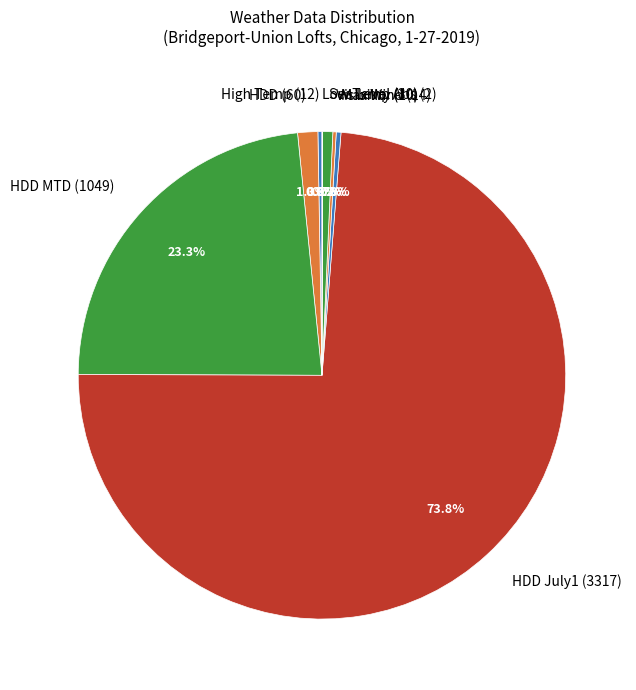

Which category accounts for the majority?

HDD July1 (3317)